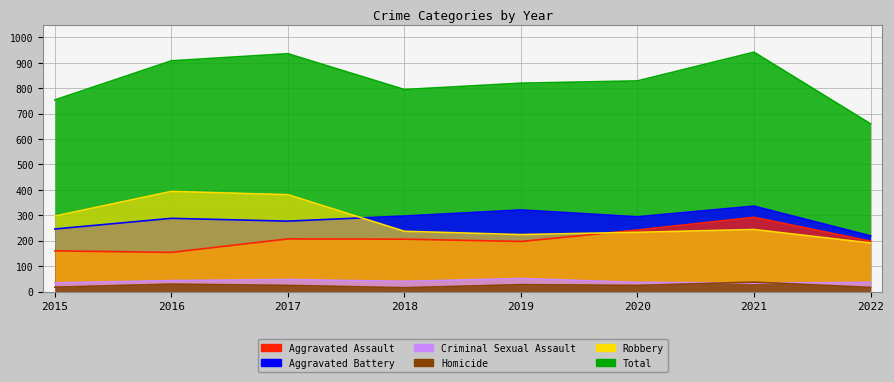

True or false: Robbery and Criminal Sexual Assault cross at least once.

False